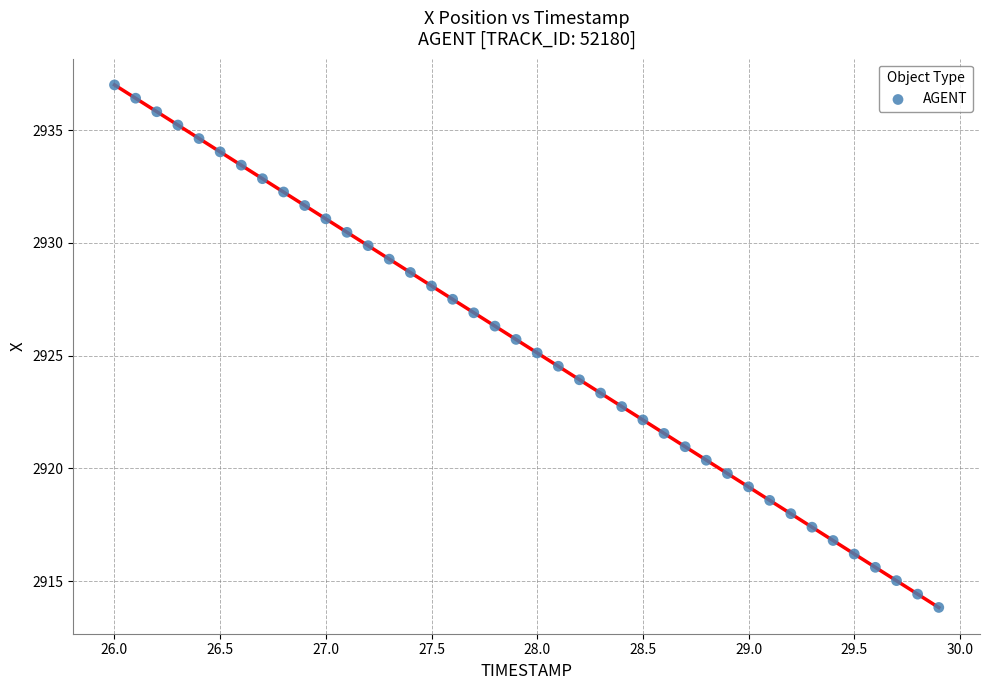

What is the range of Y values (max minus min)?

23.2